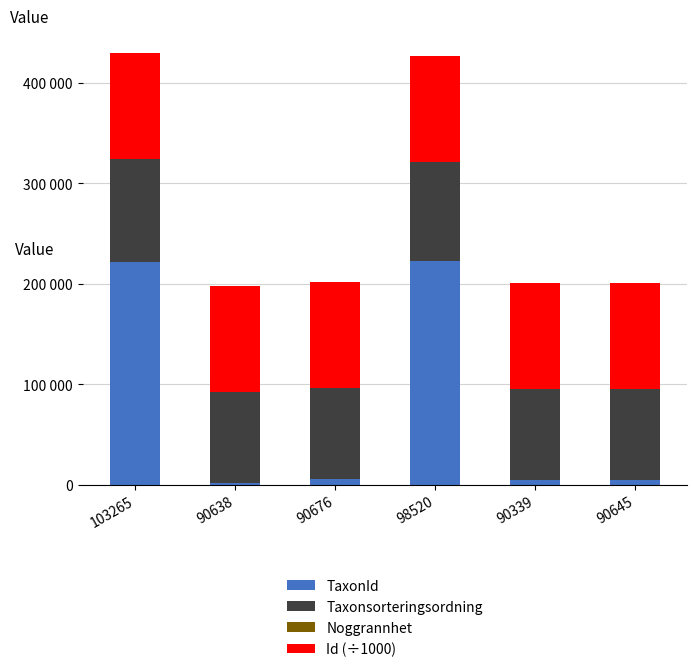

Are the bars grouped side by side (vs. stacked)?

No